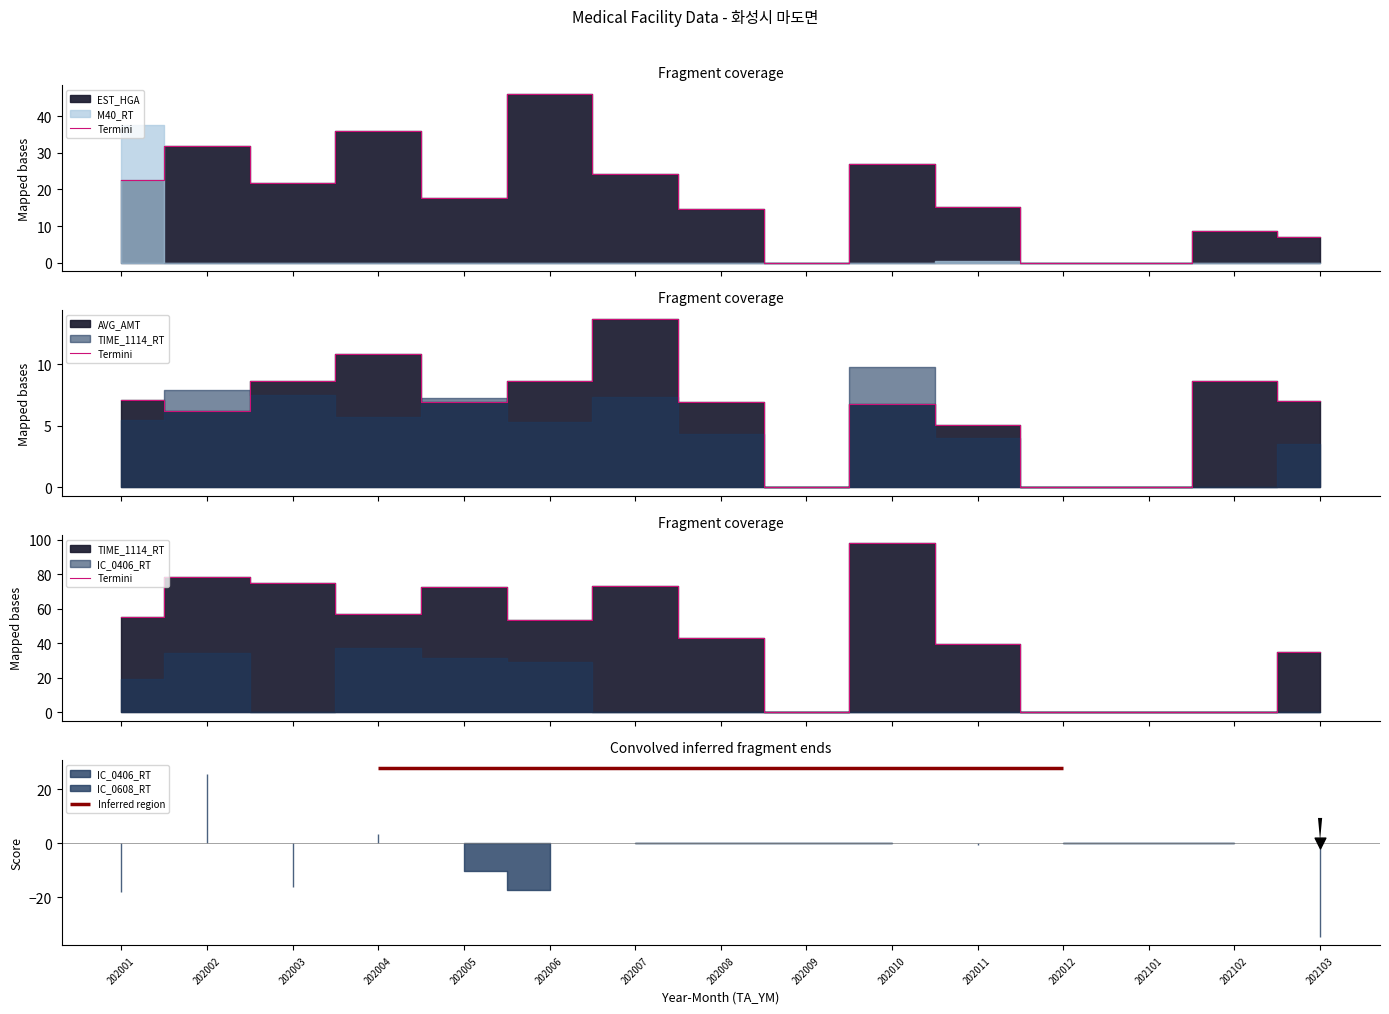

What is the ratio of the value at 202010 to the value at 202003?

1.3